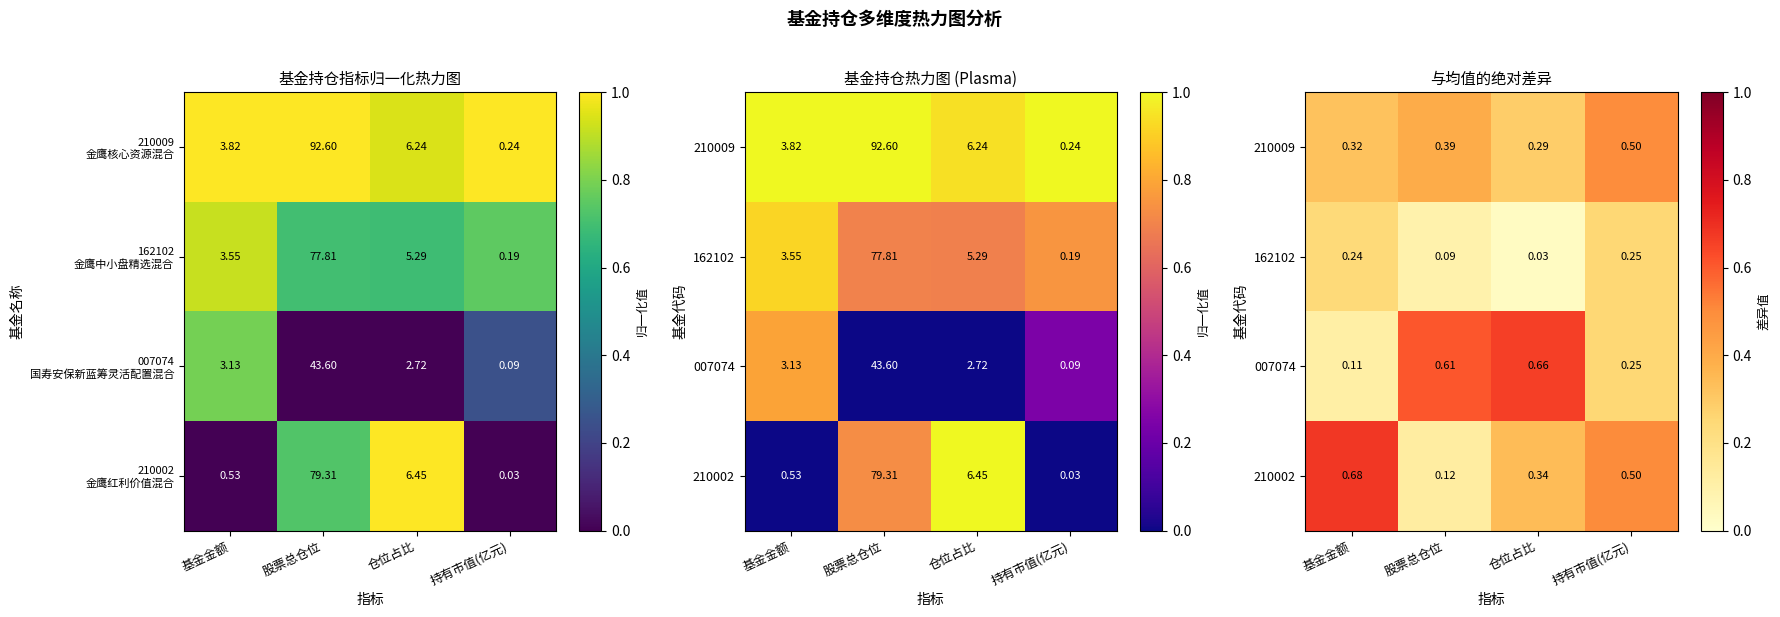

The 210002 series shows 0.6 at 仓位占比. True or false?

False